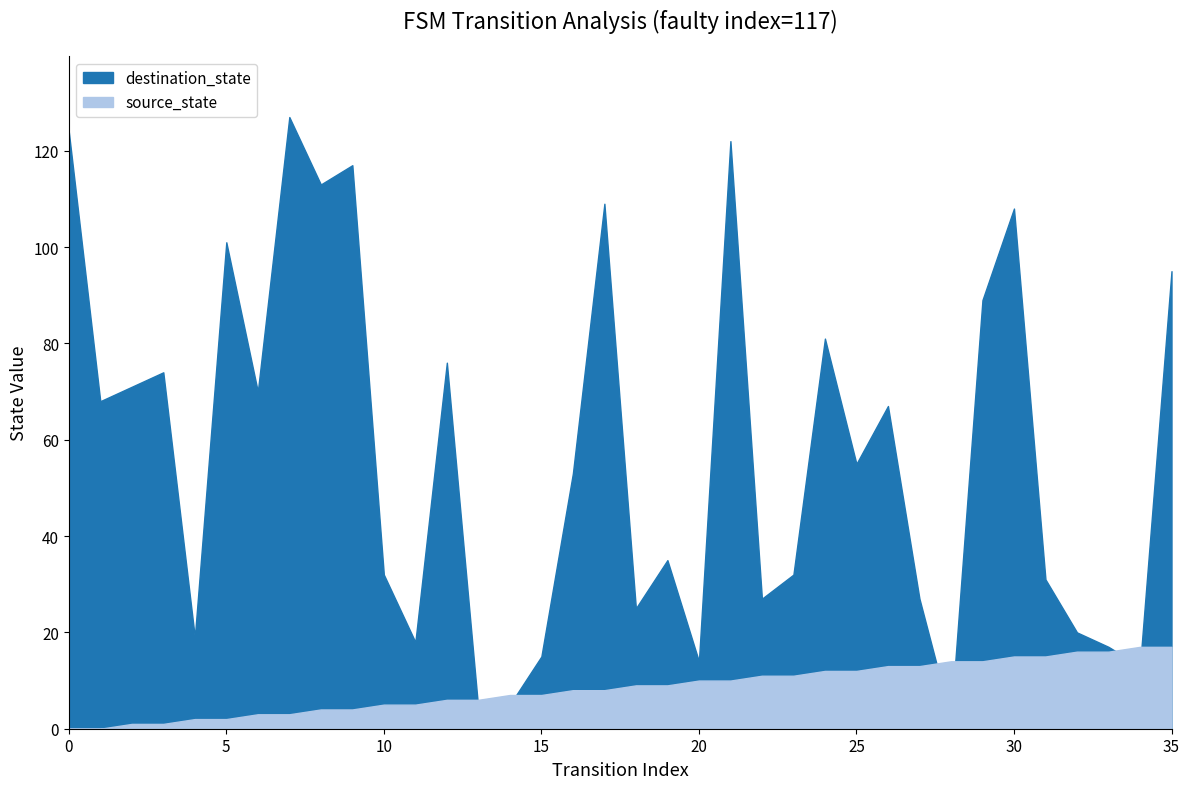

The value of source_state at 5 is 1. True or false?

False